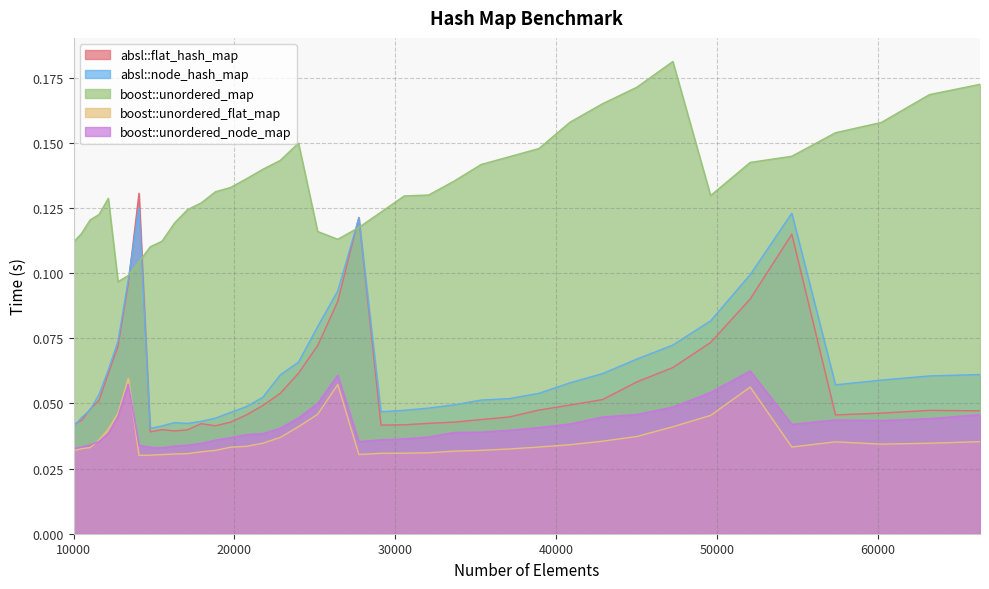

At which category does the chart reach its minimum across all series?

14063